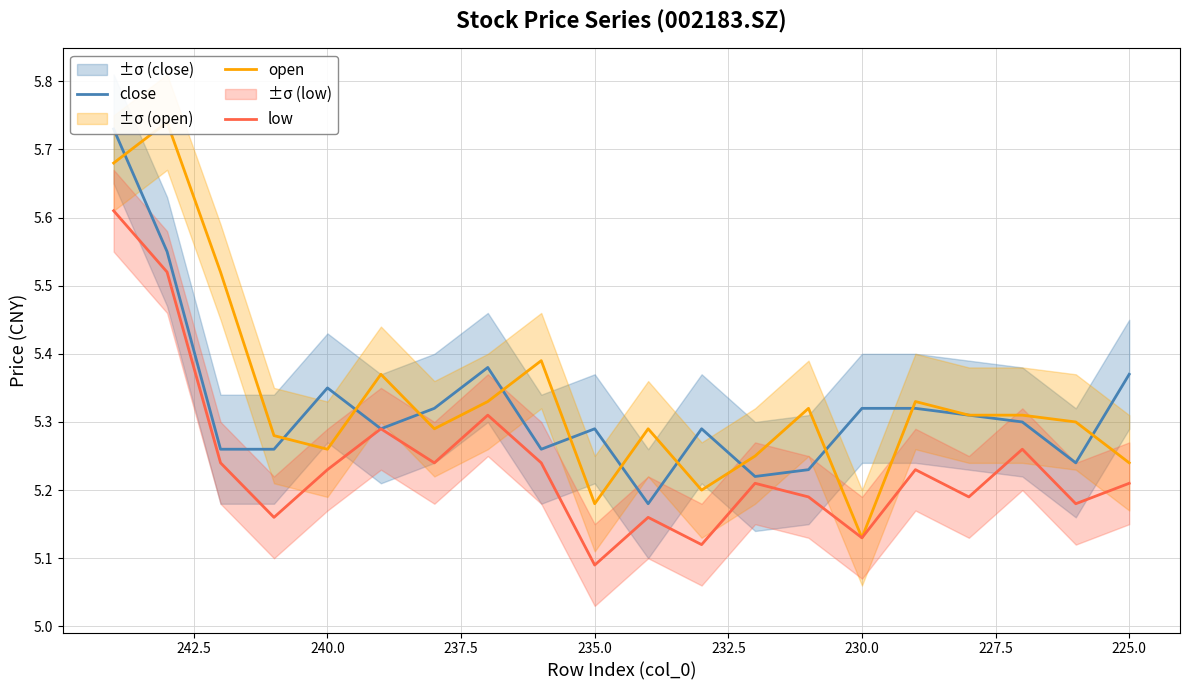

Reading left to right, list all the values displayed in this chart.

close: 5.7	5.5	5.3	5.3	5.3	5.3	5.3	5.4	5.3	5.3	5.2	5.3	5.2	5.2	5.3	5.3	5.3	5.3	5.2	5.4
open: 5.7	5.7	5.5	5.3	5.3	5.4	5.3	5.3	5.4	5.2	5.3	5.2	5.2	5.3	5.1	5.3	5.3	5.3	5.3	5.2
low: 5.6	5.5	5.2	5.2	5.2	5.3	5.2	5.3	5.2	5.1	5.2	5.1	5.2	5.2	5.1	5.2	5.2	5.3	5.2	5.2